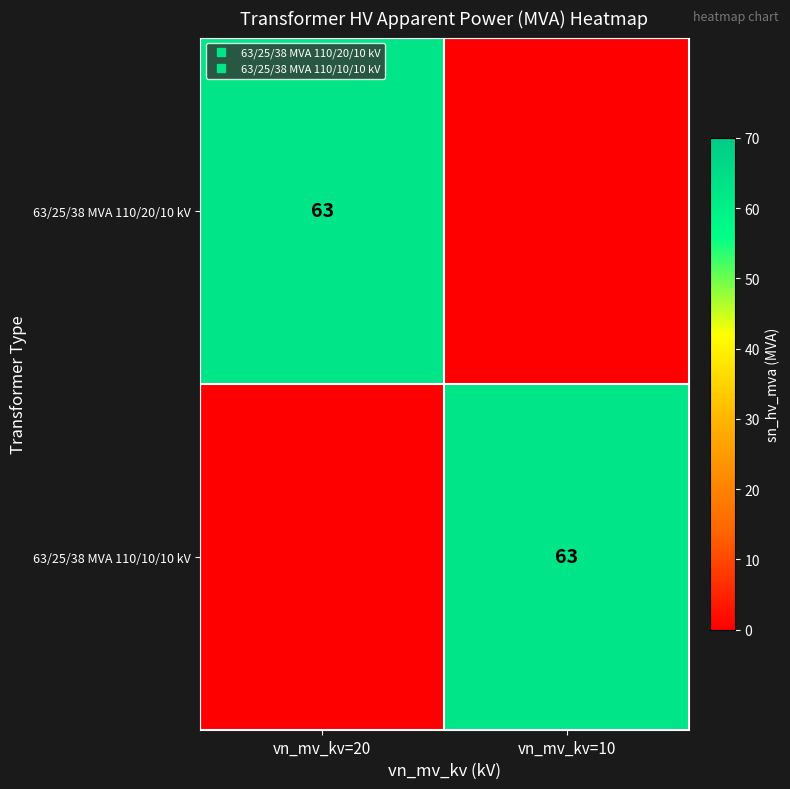

At which category is the sum across all series the highest?

vn_mv_kv=20